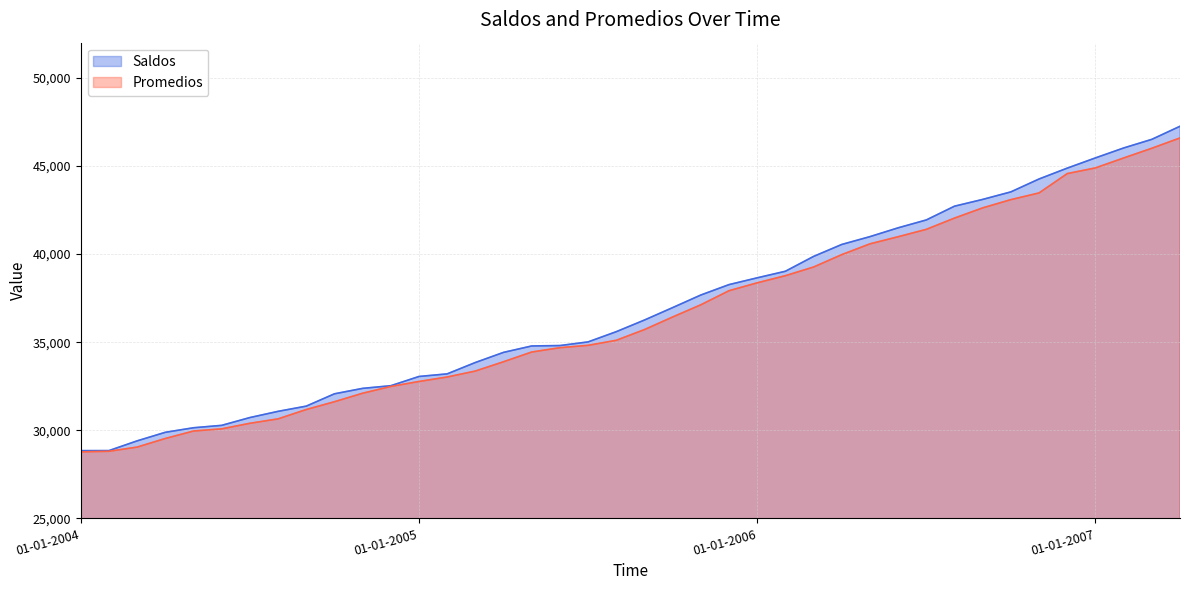

True or false: Saldos and Promedios cross at least once.

False